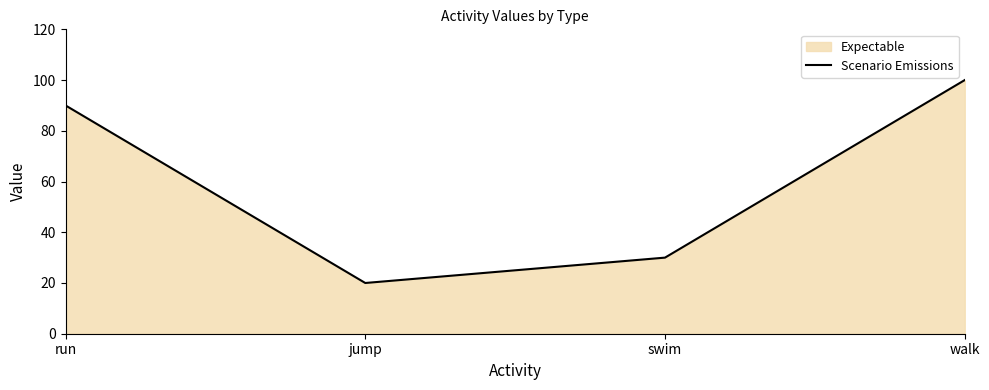

Where does the data first go above 90?

walk